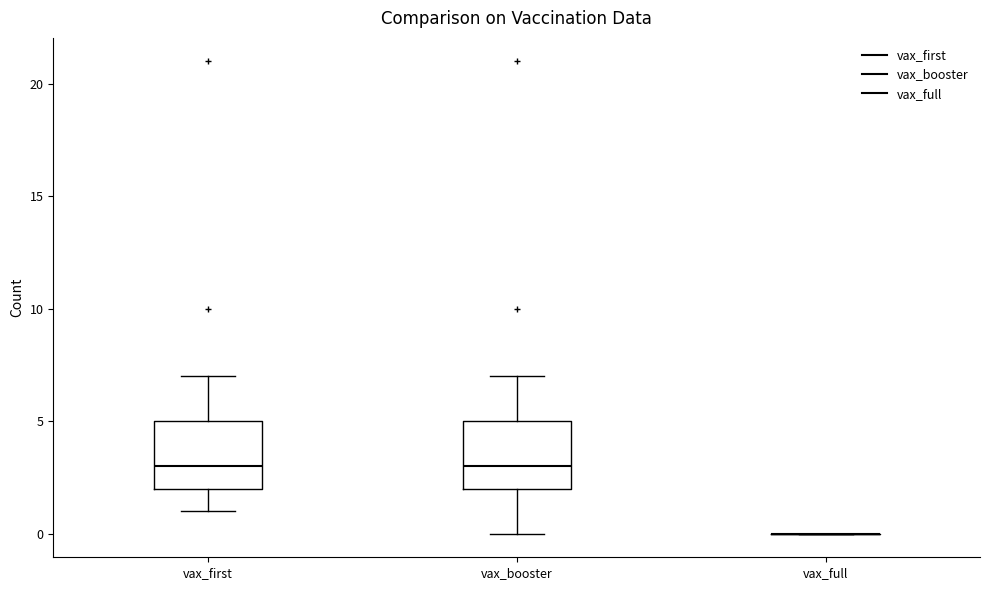

Reading left to right, read every box against the y-axis: the position of its median line, the range the box covers, and the ends of its whiskers. The values are not printed on the chart, so give them approximately, as read against the axis.

vax_first: median 3, box 2 to 5, whiskers 1 to 7
vax_booster: median 3, box 2 to 5, whiskers 0 to 7
vax_full: box collapsed to a line at 0, whiskers 0 to 0